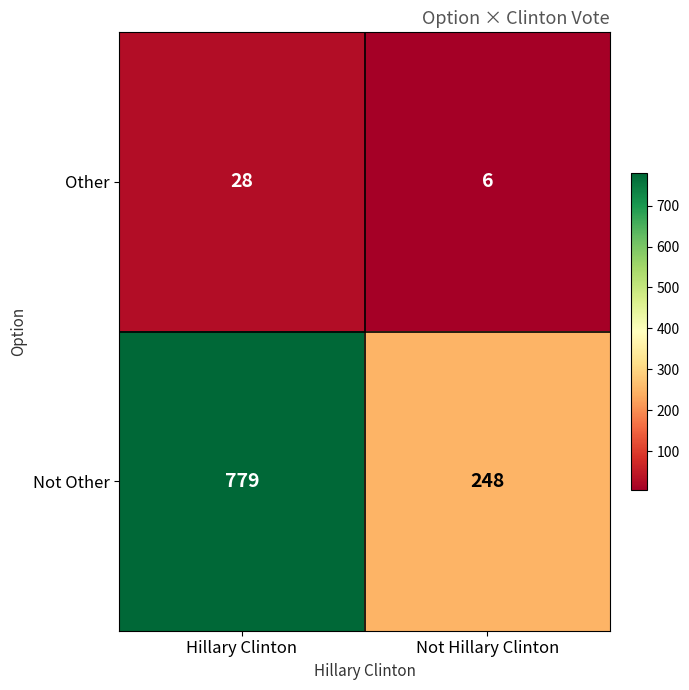

Reading left to right, extract all data points from this chart.

Other: 28	6
Not Other: 779	248